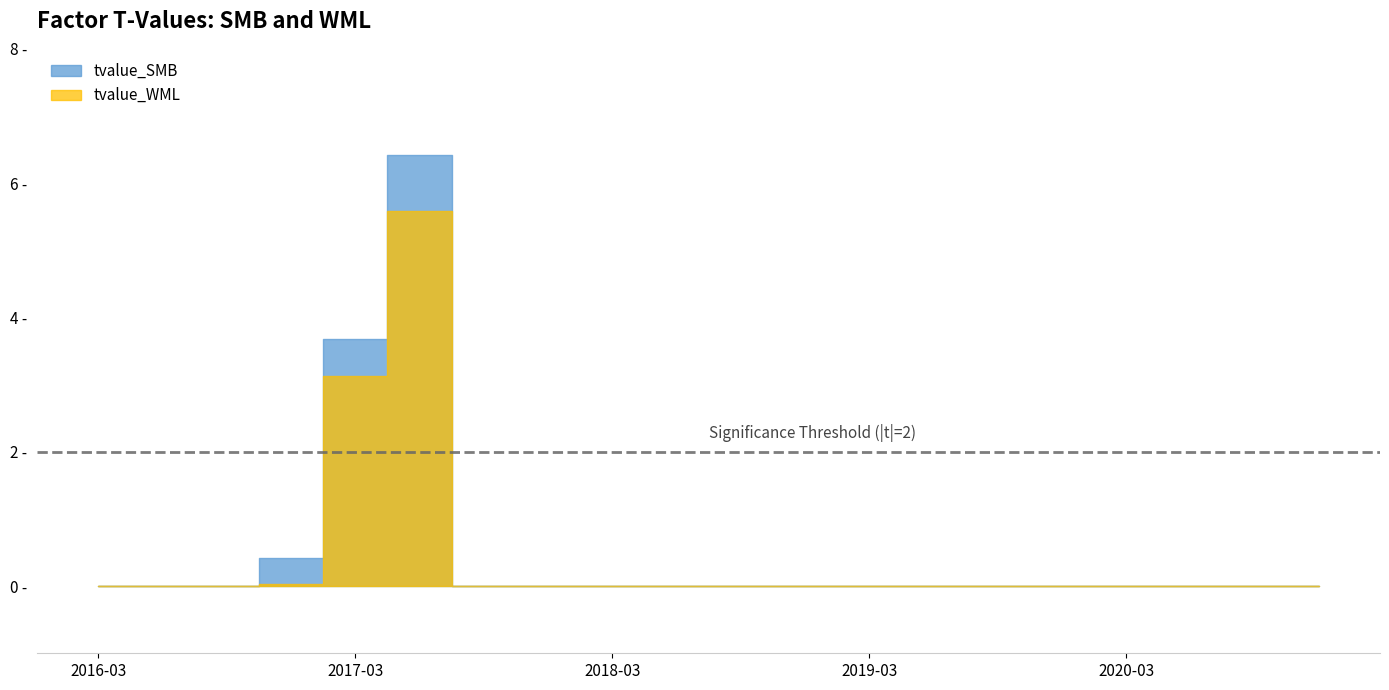

Which category has the lowest value across all series?

2016-03-31